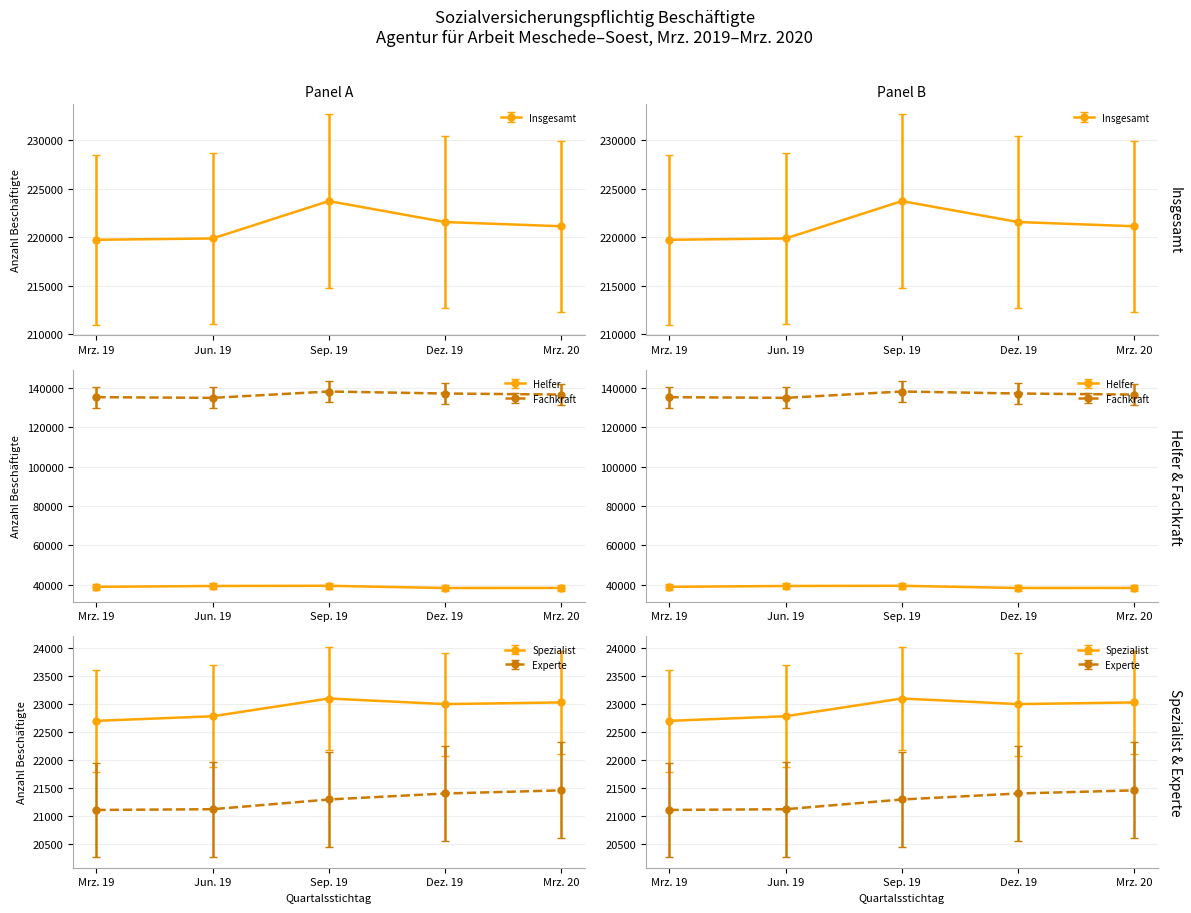

True or false: Insgesamt and Experte intersect in this chart.

False